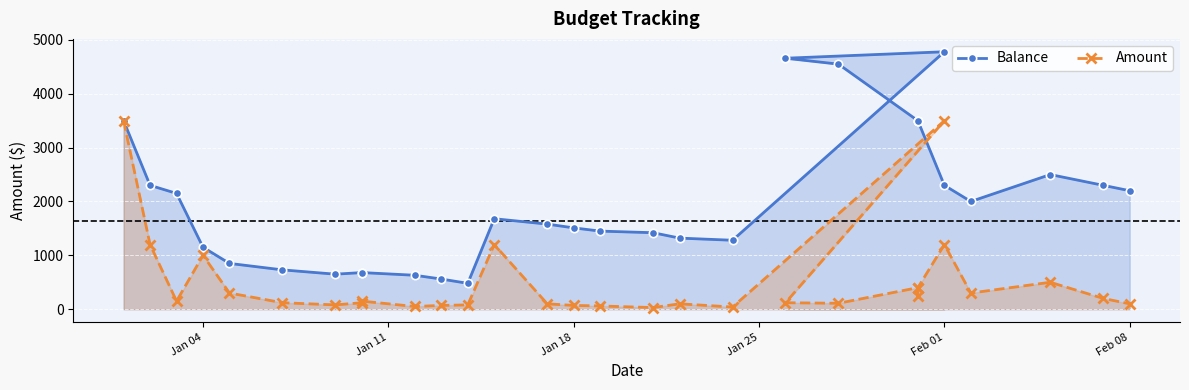

The value of Amount at Feb 08 is 120. True or false?

True